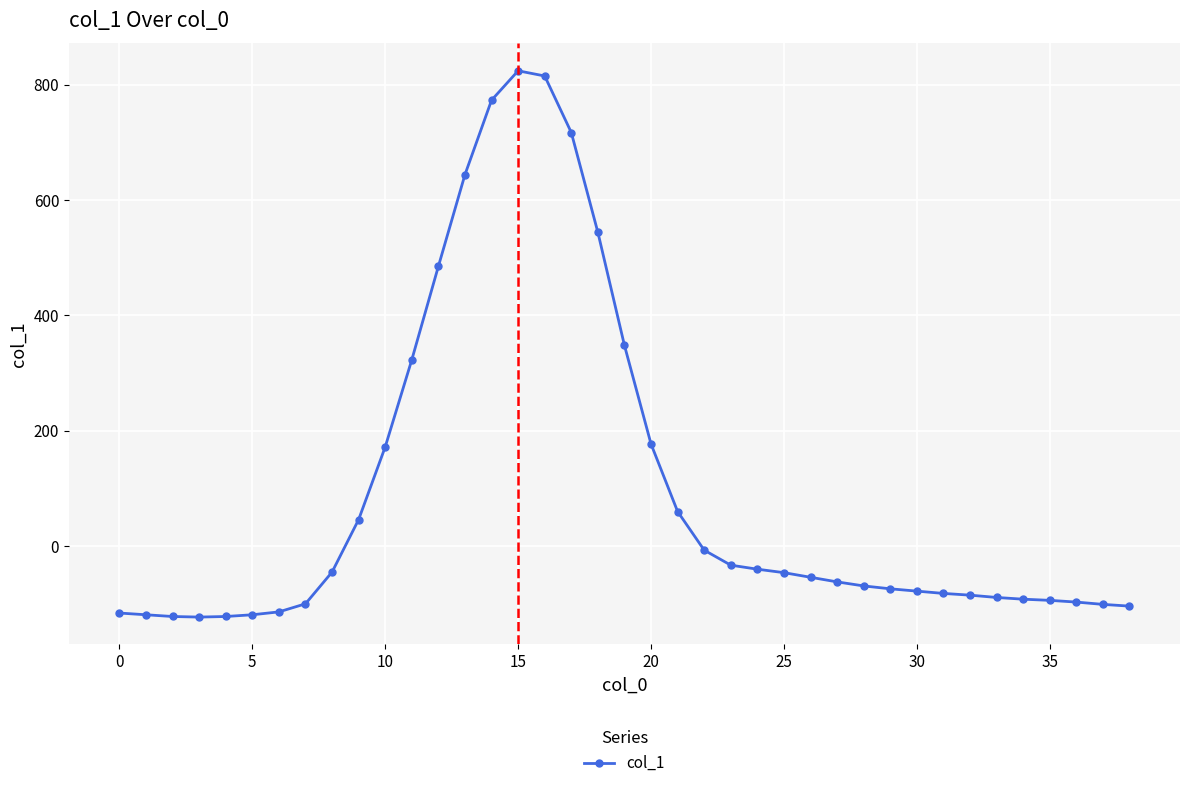

What is the value of the 13th point from the left?

485